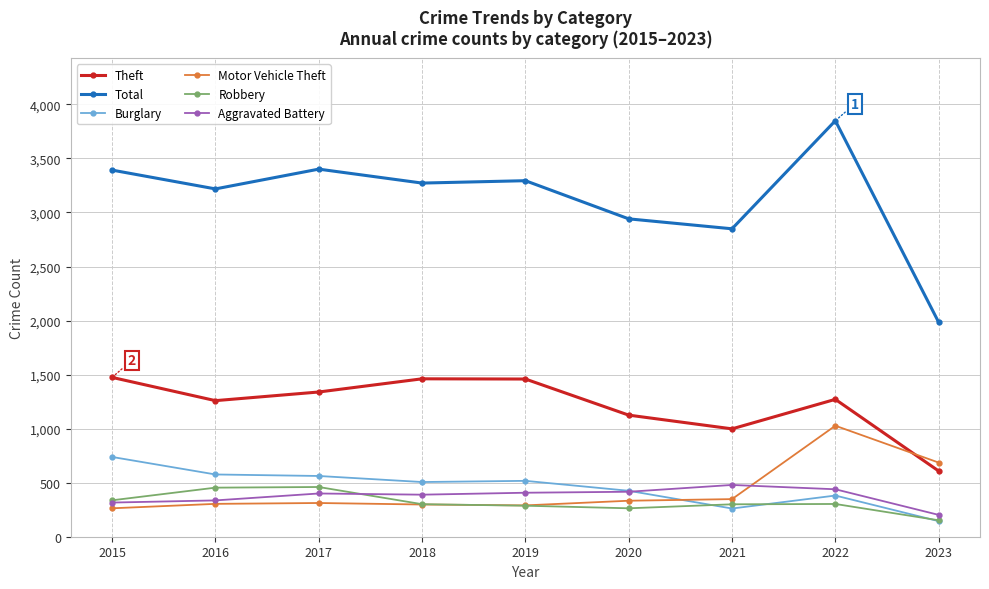

What is the difference between the maximum and minimum values in the Total series?

1865